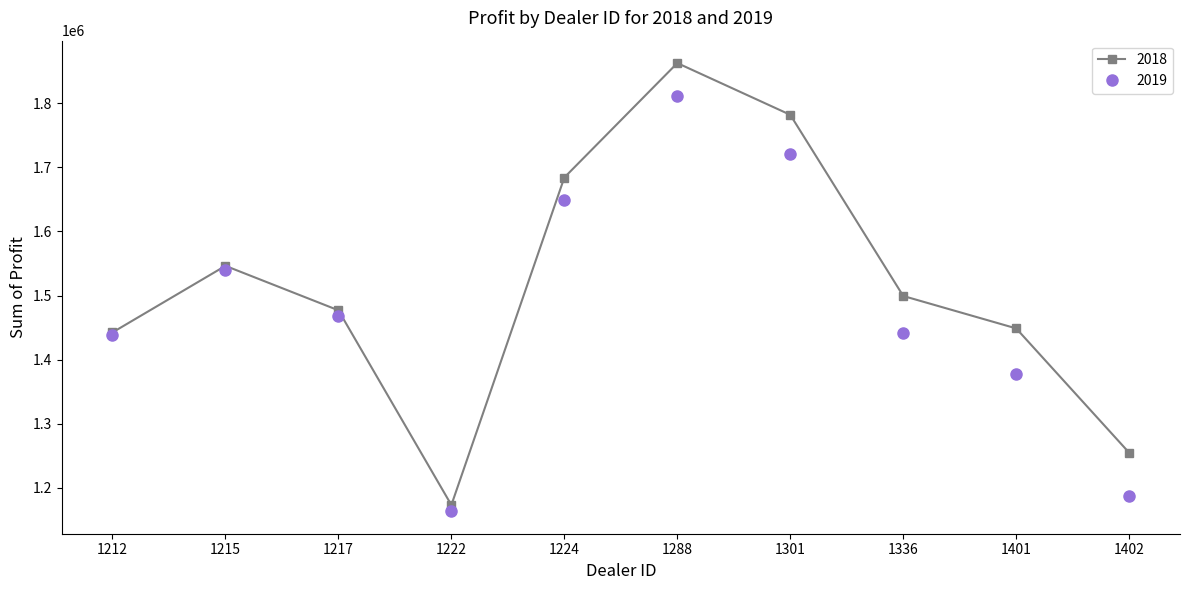

The value of 2019 at 1336 is 2288735.3. True or false?

False